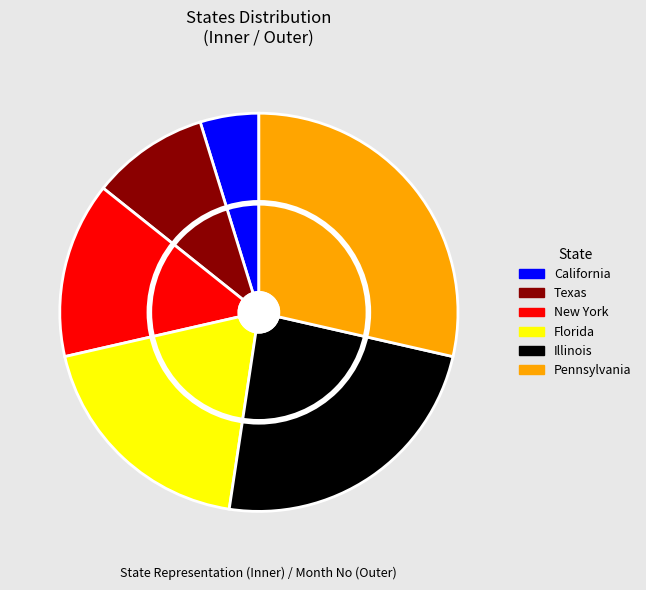

Does Florida represent more than half of the total?

No